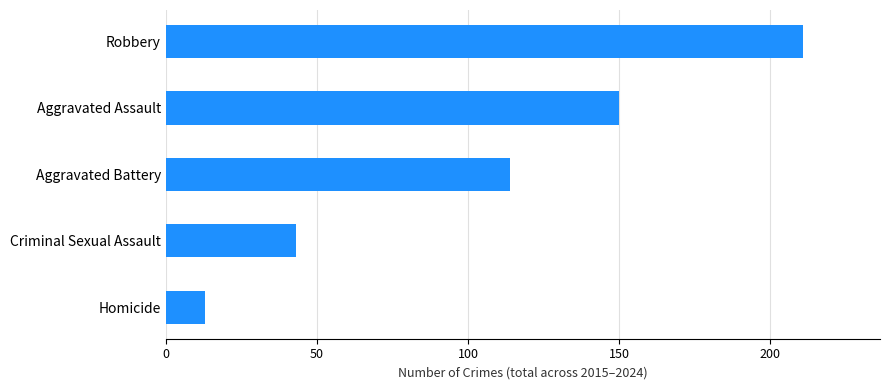

How many categories are shown in the chart?

5